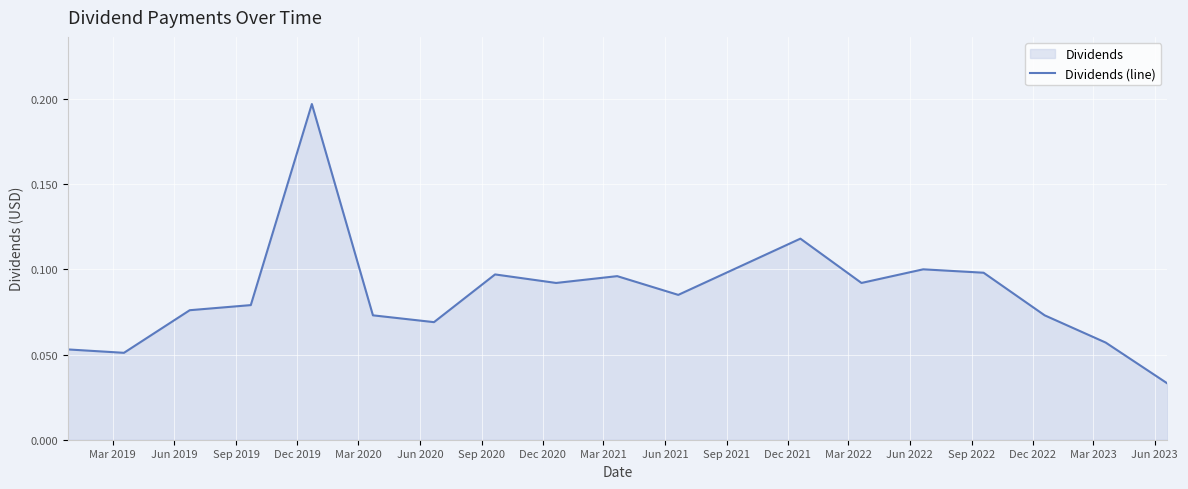

How many lines are shown in the chart?

1